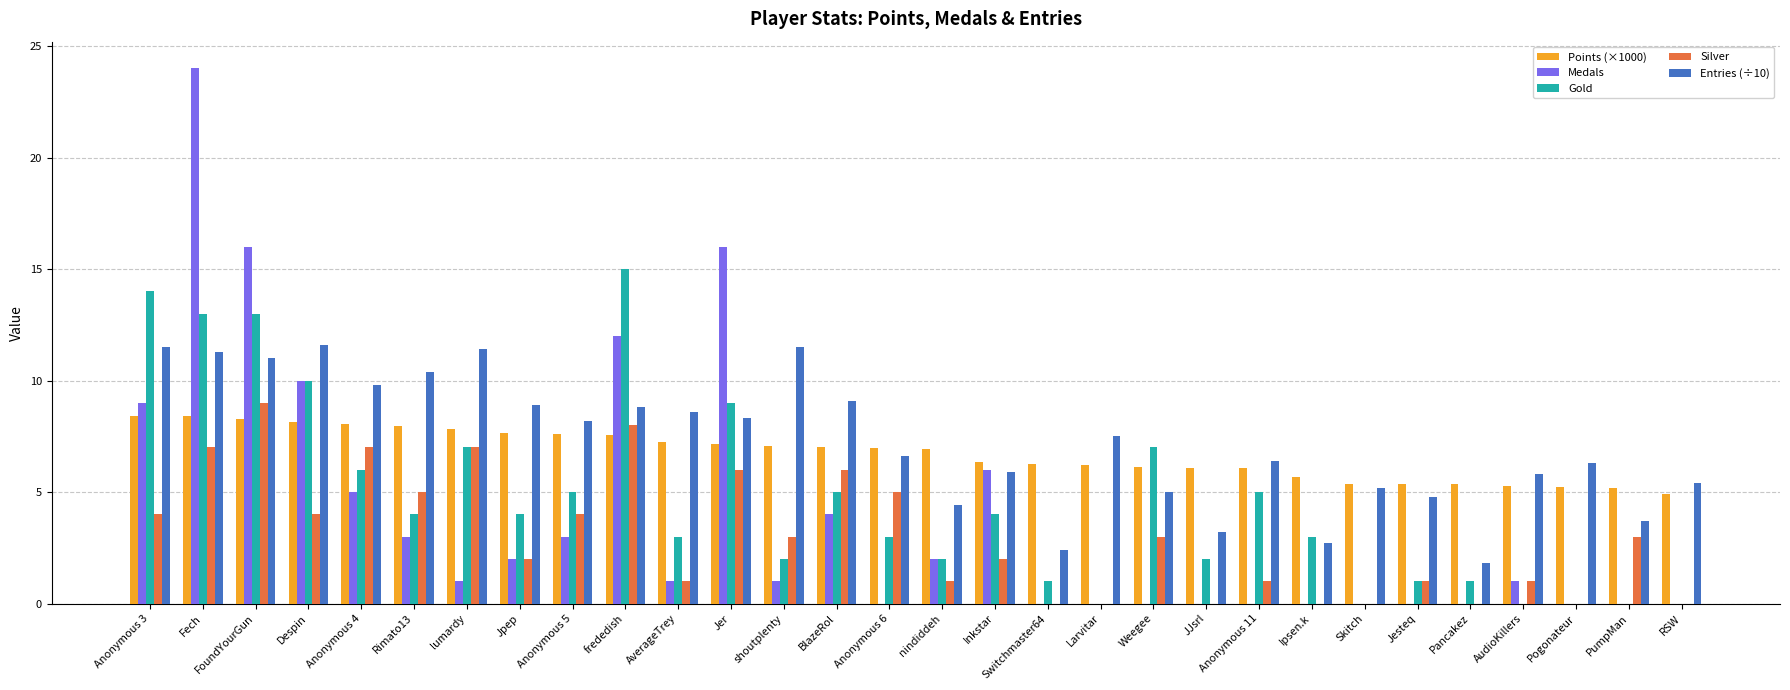

The Gold series shows 1.5 at Anonymous 11. True or false?

False